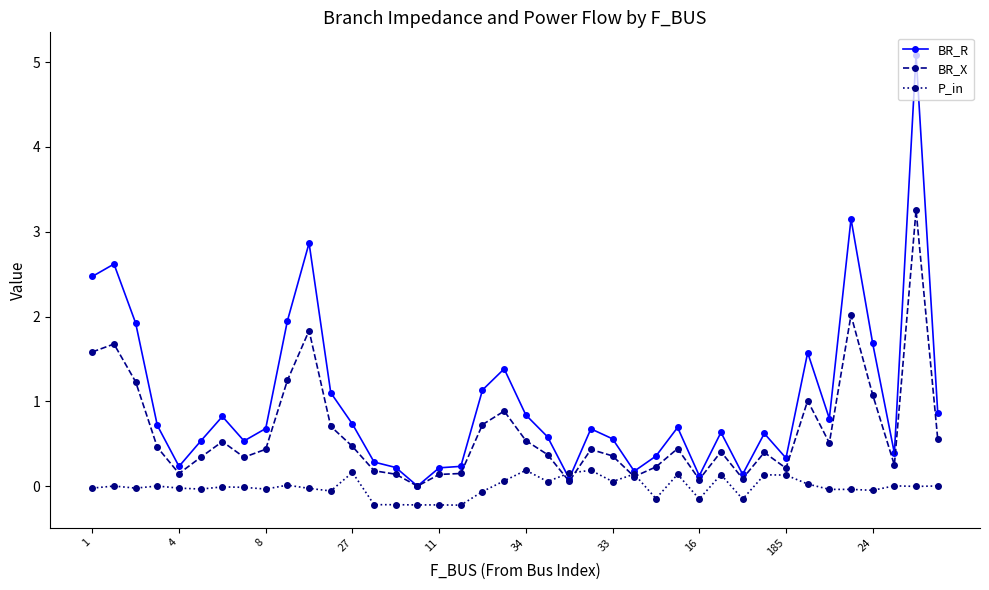

Rank the series by their maximum value, from highest to lowest.

BR_R, BR_X, P_in